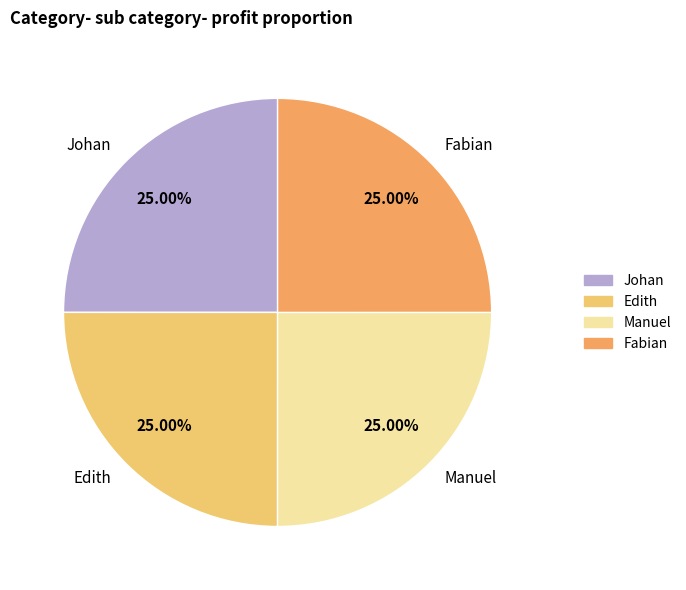

Is it true that Johan is 25% of the pie?

True